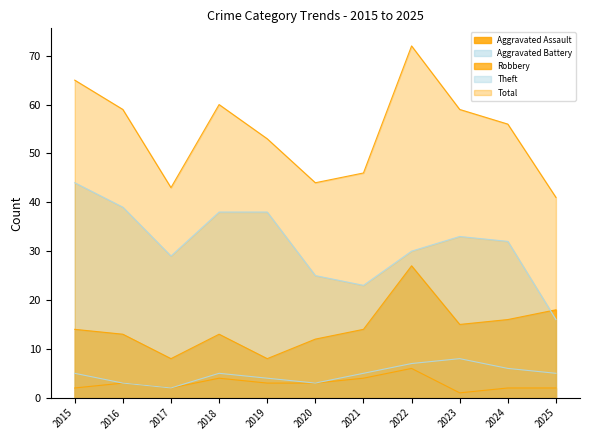

What is the average value of the Aggravated Battery series?

5